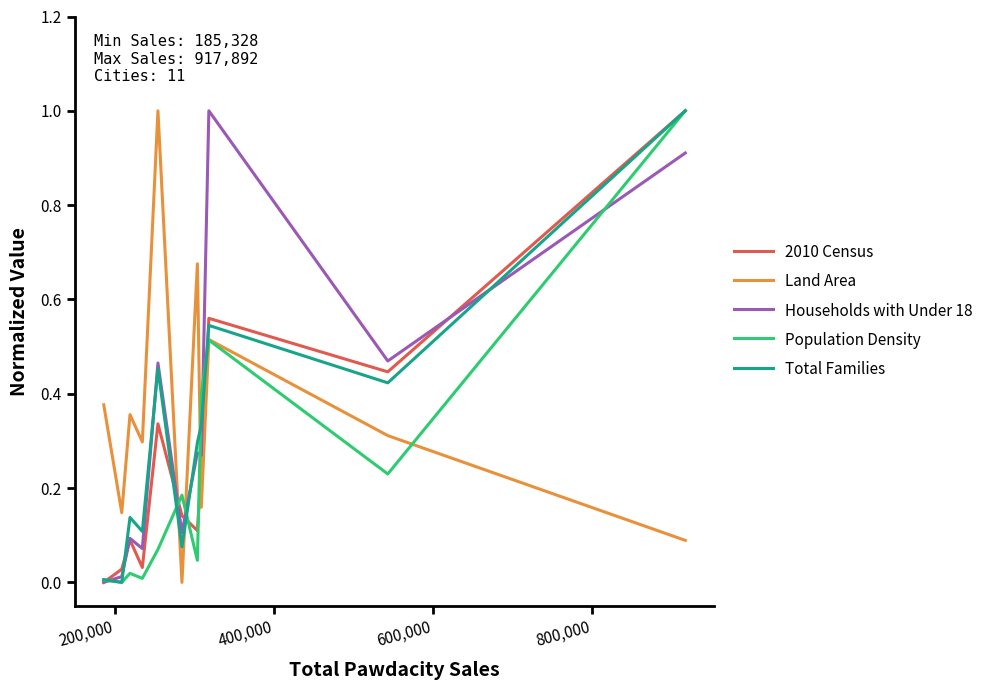

What is the maximum value for Population Density?

1.0